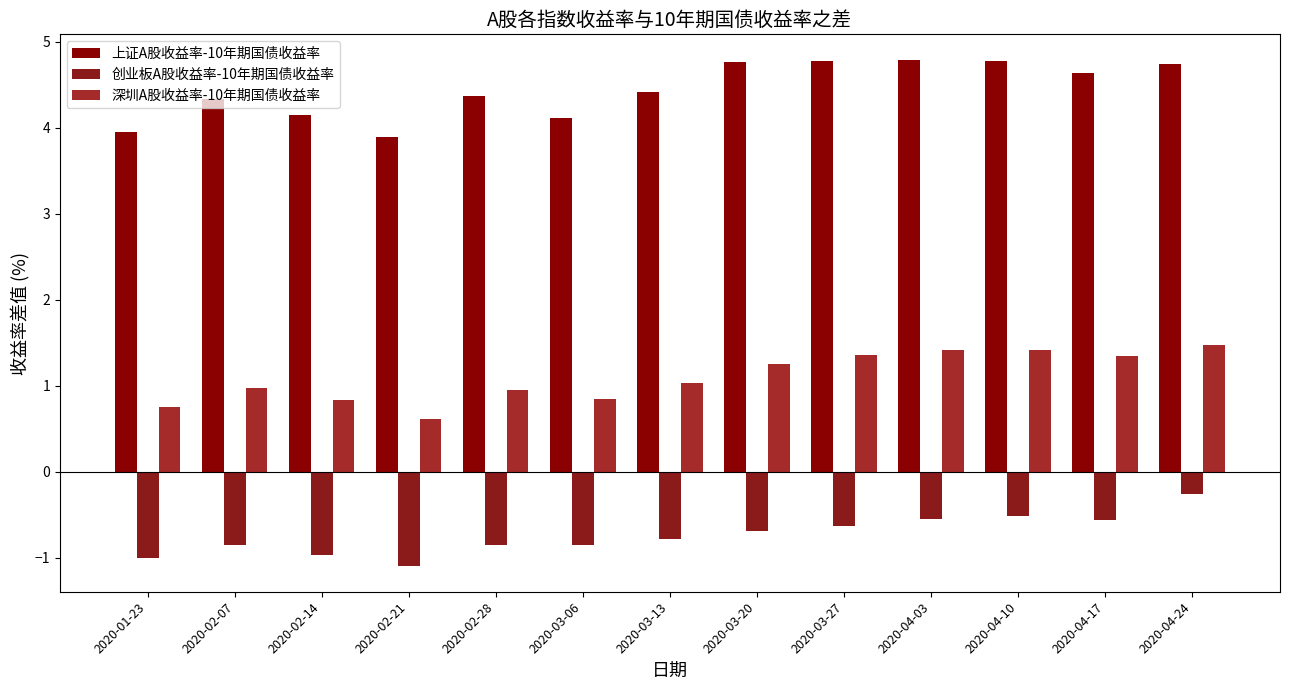

What is the difference between the maximum and minimum values in the 深圳A股收益率-10年期国债收益率 series?

0.9